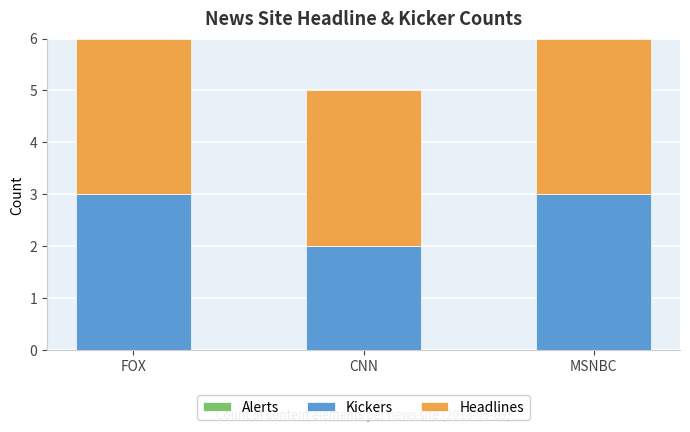

What is the total value across all series at MSNBC?

6